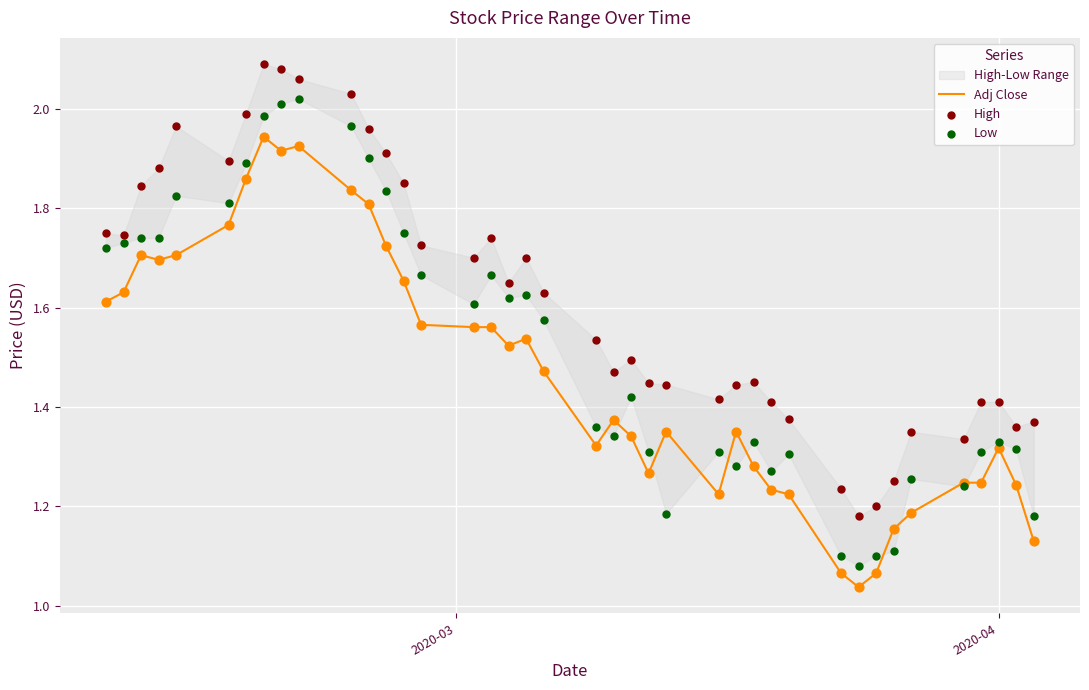

Which series has the largest Y range (max minus min)?

Low